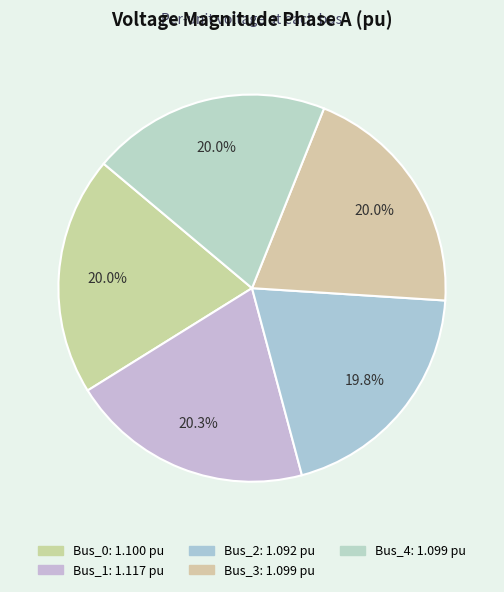

Does Bus_1 represent more than half of the total?

No